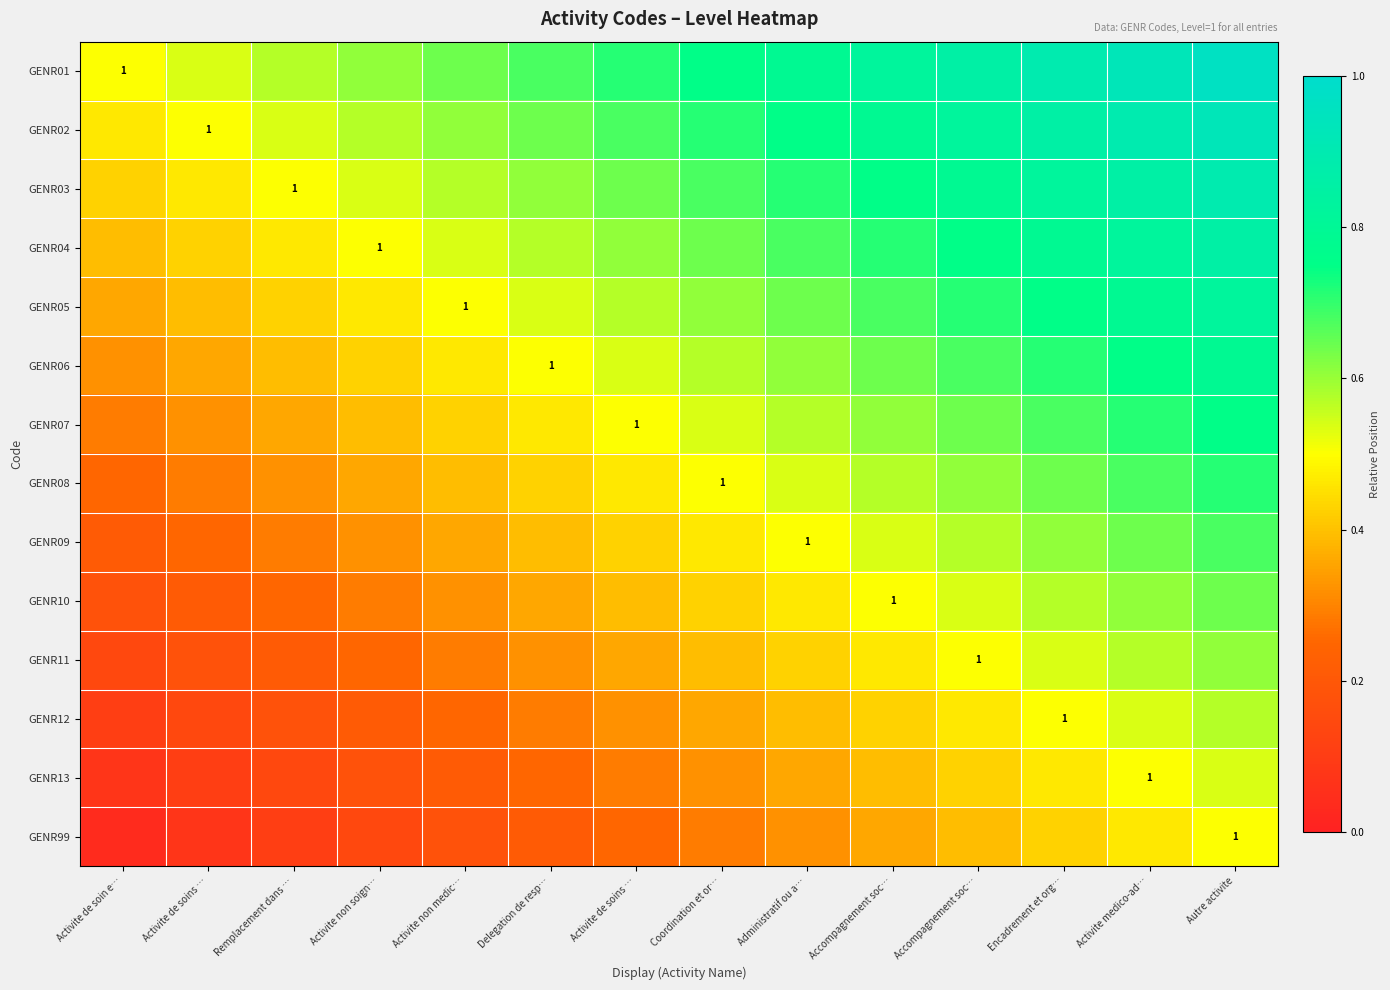

The GENR11 series shows 0.5 at Accompagnement soc…. True or false?

True